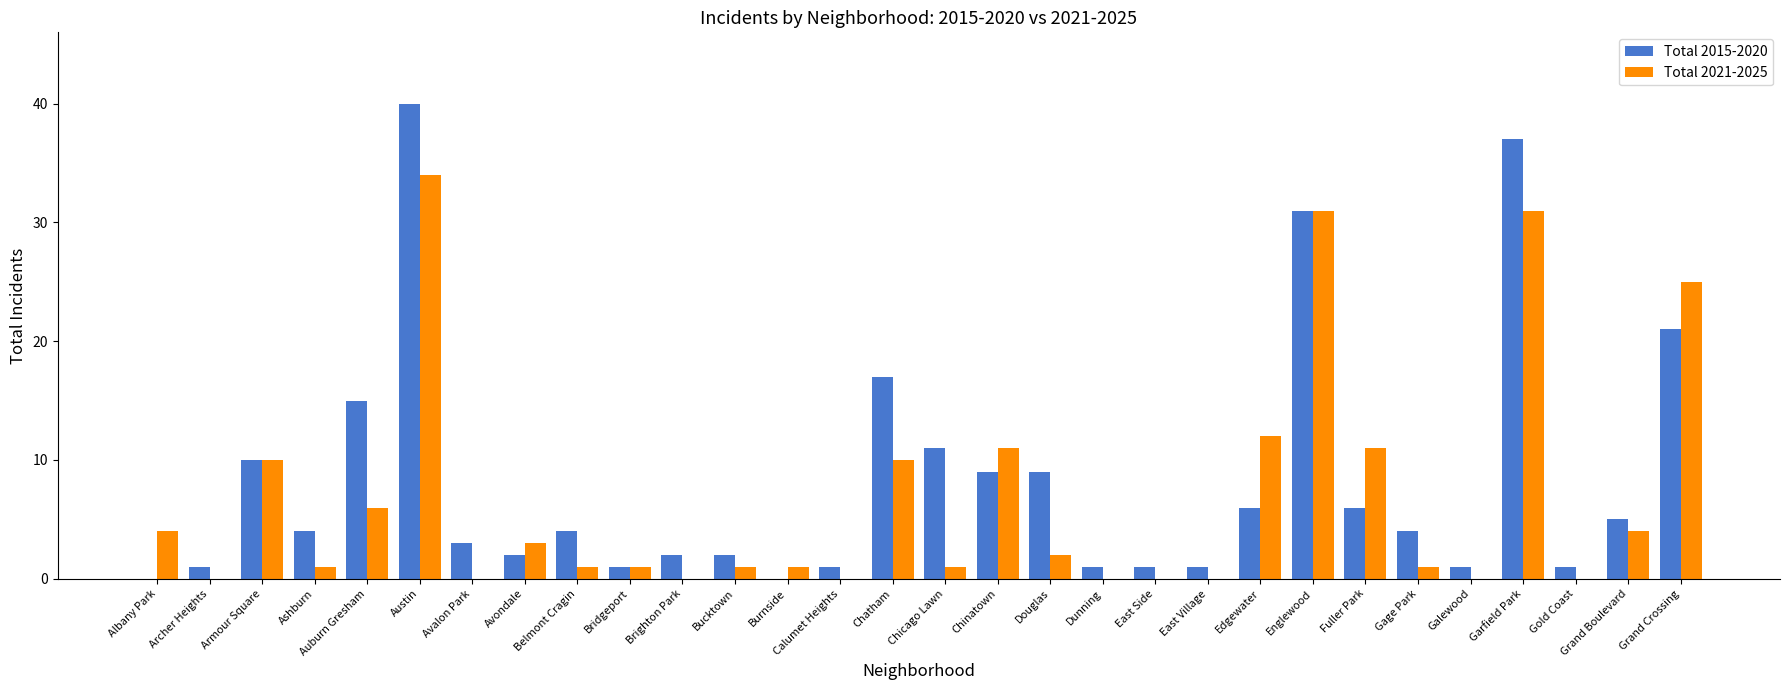

Reading right to left, what are all the values shown in this chart?

Total 2015-2020: 21	5	1	37	1	4	6	31	6	1	1	1	9	9	11	17	1	0	2	2	1	4	2	3	40	15	4	10	1	0
Total 2021-2025: 25	4	0	31	0	1	11	31	12	0	0	0	2	11	1	10	0	1	1	0	1	1	3	0	34	6	1	10	0	4